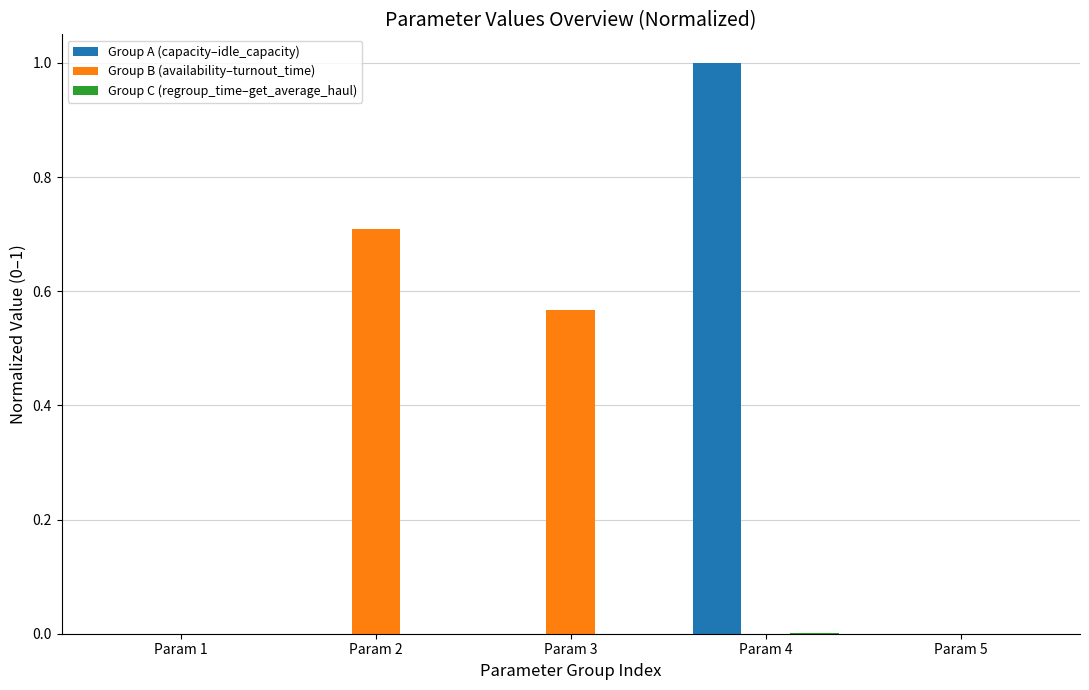

Count the number of categories in the chart.

5